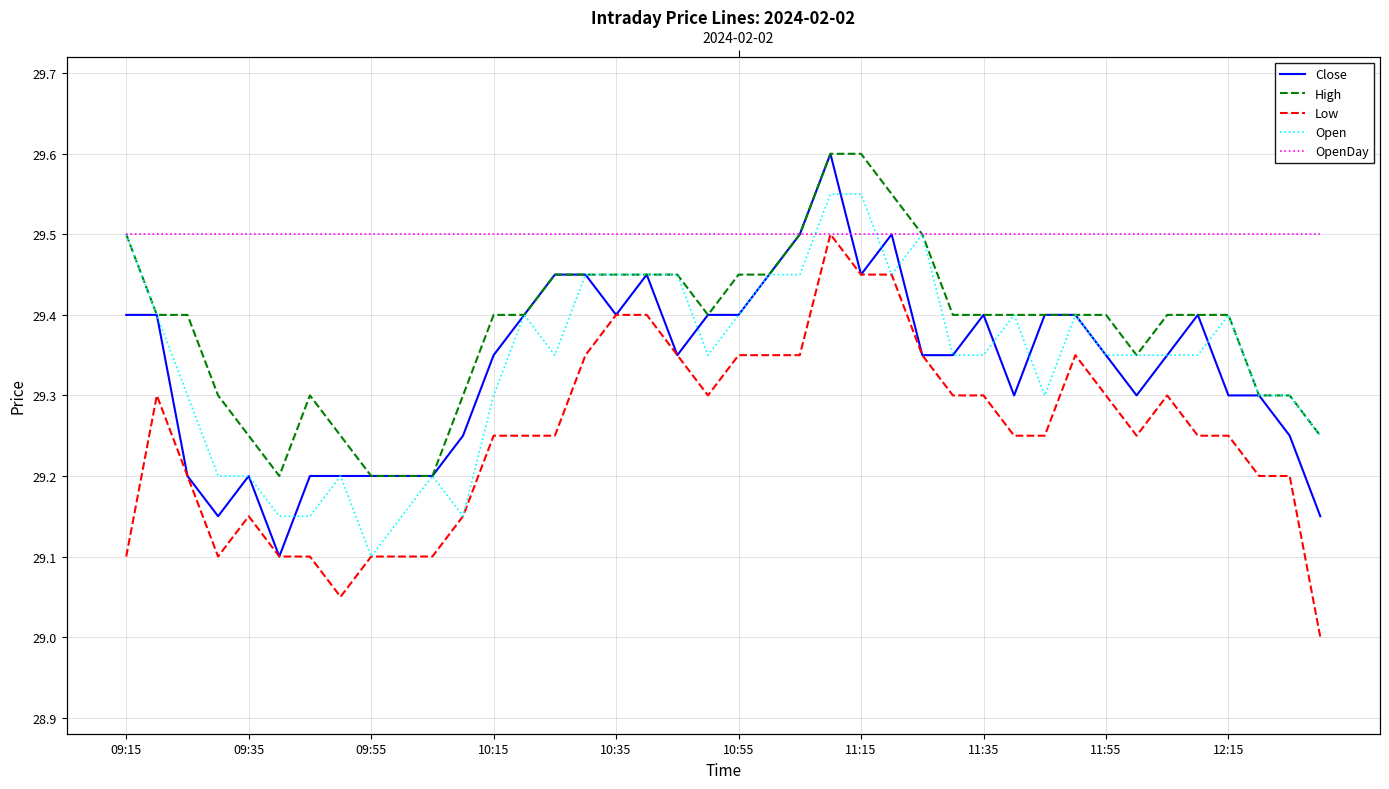

What are all the series names shown in the legend?

Close, High, Low, Open, OpenDay